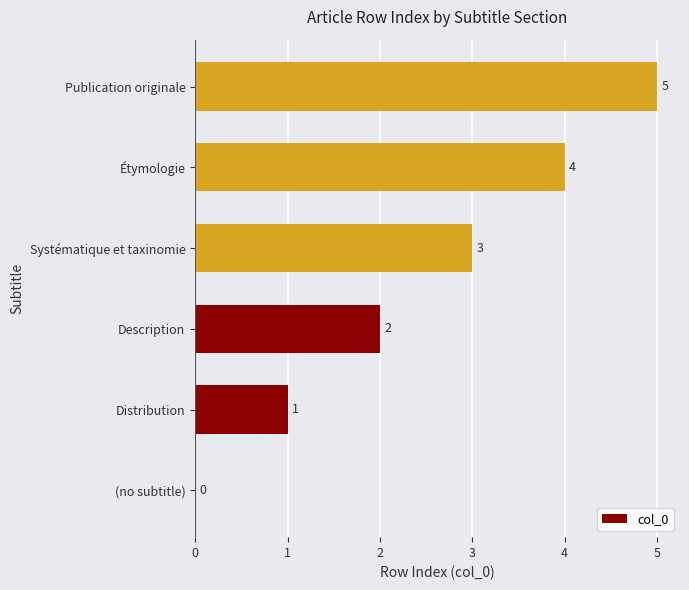

Between Étymologie and Distribution, which is larger?

Étymologie